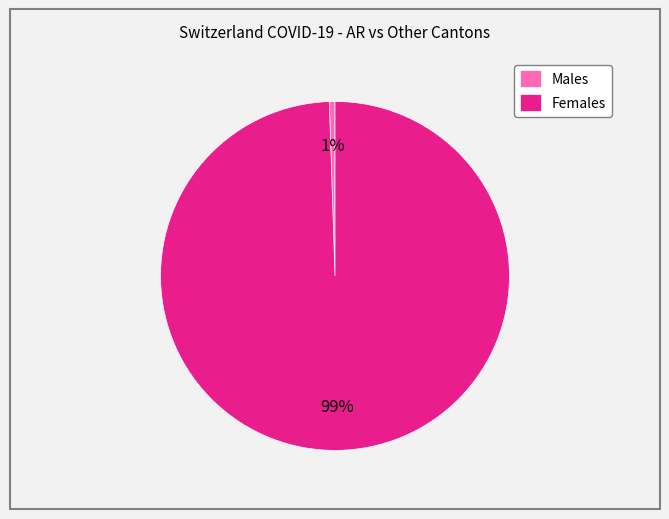

Count the number of slices in the pie.

2